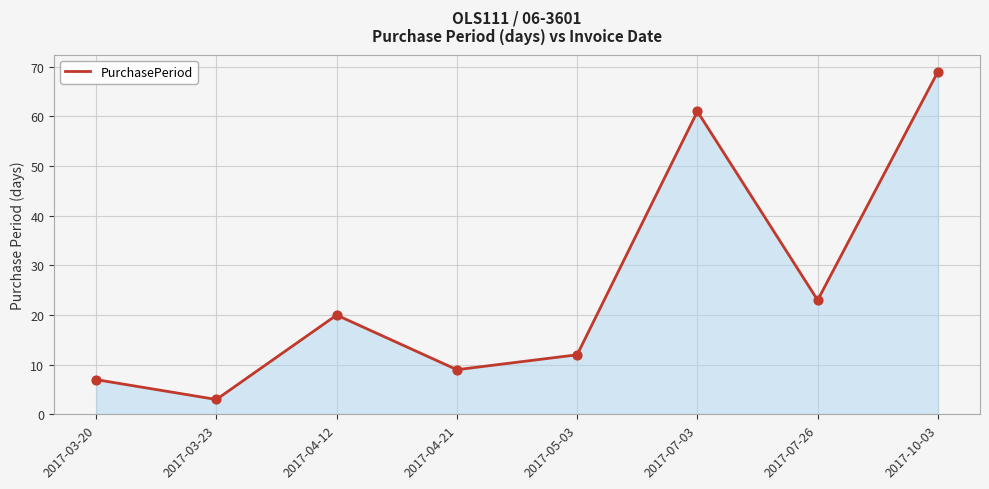

Approximately how many times larger is the value at 2017-03-23 compared to 2017-04-21?

0.3